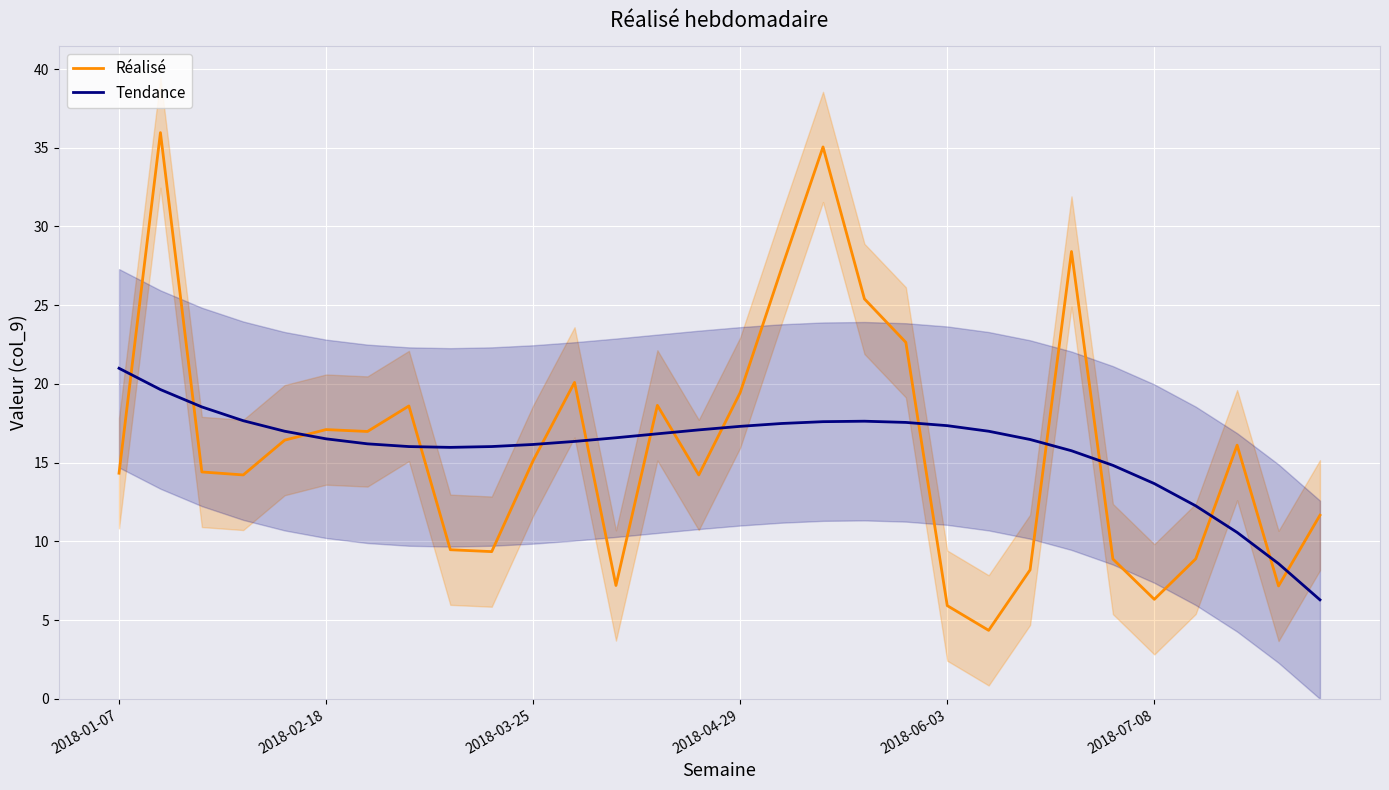

Reading left to right, what are all the values shown in this chart?

Réalisé: 14.3	36.0	14.4	14.2	16.4	17.1	17.0	18.6	9.5	9.3	15.1	20.1	7.2	18.6	14.2	19.4	27.3	35.0	25.4	22.6	5.9	4.3	8.2	28.4	8.9	6.3	8.9	16.1	7.2	11.7
Tendance: 21.0	19.6	18.5	17.7	17.0	16.5	16.2	16.0	16.0	16.0	16.2	16.3	16.6	16.8	17.1	17.3	17.5	17.6	17.6	17.6	17.3	17.0	16.5	15.8	14.8	13.7	12.3	10.6	8.6	6.3